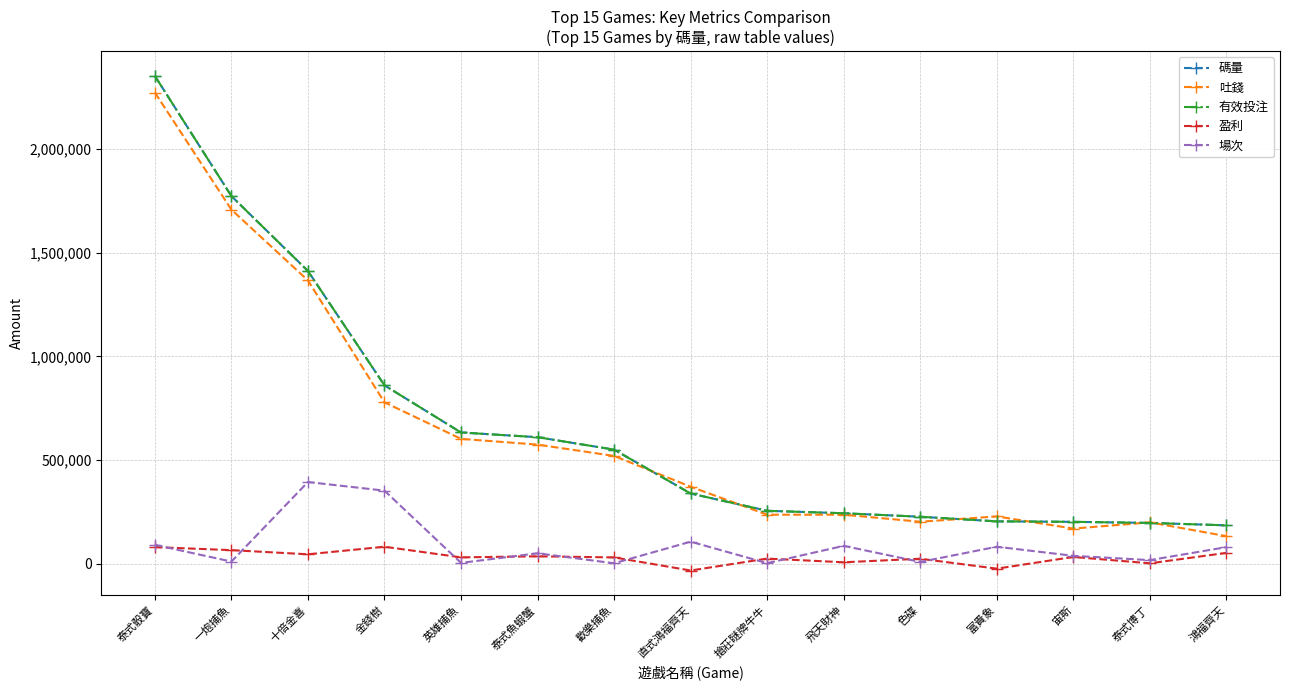

Reading left to right, transcribe all the data shown in this chart.

碼量: 2353037.5	1773515.6	1412072.2	860433.4	633082.2	610341.3	550339.6	338776.4	255344.6	243435.3	226613.5	204425.1	202119.0	196727.8	185258.6
吐錢: 2272950.0	1708009.8	1366557.9	778445.0	602322.5	574548.0	519882.7	371518.1	236408.0	236492.1	202472.8	228232.0	169447.6	199669.4	132997.9
有效投注: 2353037.5	1773515.6	1412072.2	860433.4	633082.2	610341.3	550339.6	338776.4	255344.6	243435.3	226613.5	204425.1	202119.0	196727.8	185258.6
盈利: 80087.5	65505.9	45514.3	81988.4	30759.7	35793.3	30457.0	-32741.7	24848.0	6943.2	24140.7	-23806.8	32671.4	2050.2	52260.7
場次: 91141.0	10416.0	394082.0	352484.0	4087.0	50288.0	2129.0	106354.0	2641.0	86191.0	8555.0	82017.0	38097.0	17443.0	79971.0